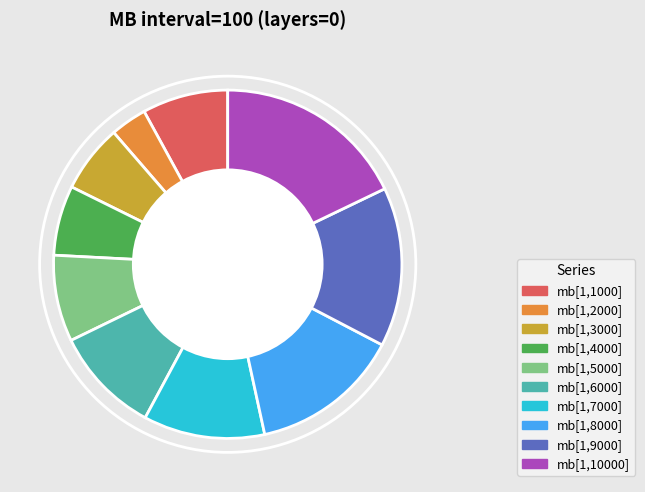

Do mb[1,7000] and mb[1,3000] together represent more than half of the pie?

No